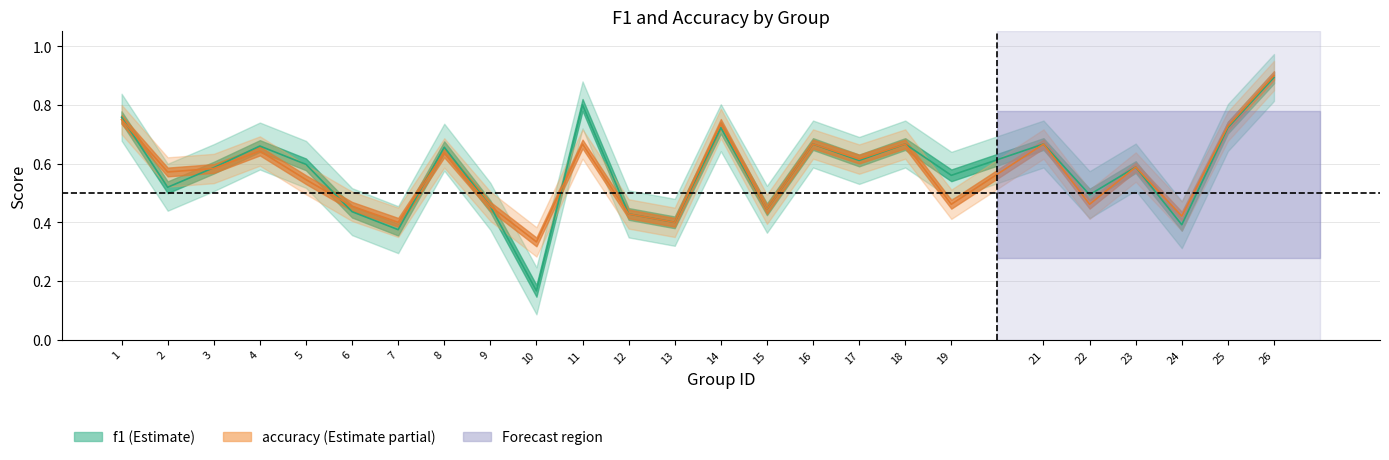

At which category does f1 reach its first local valley?

2